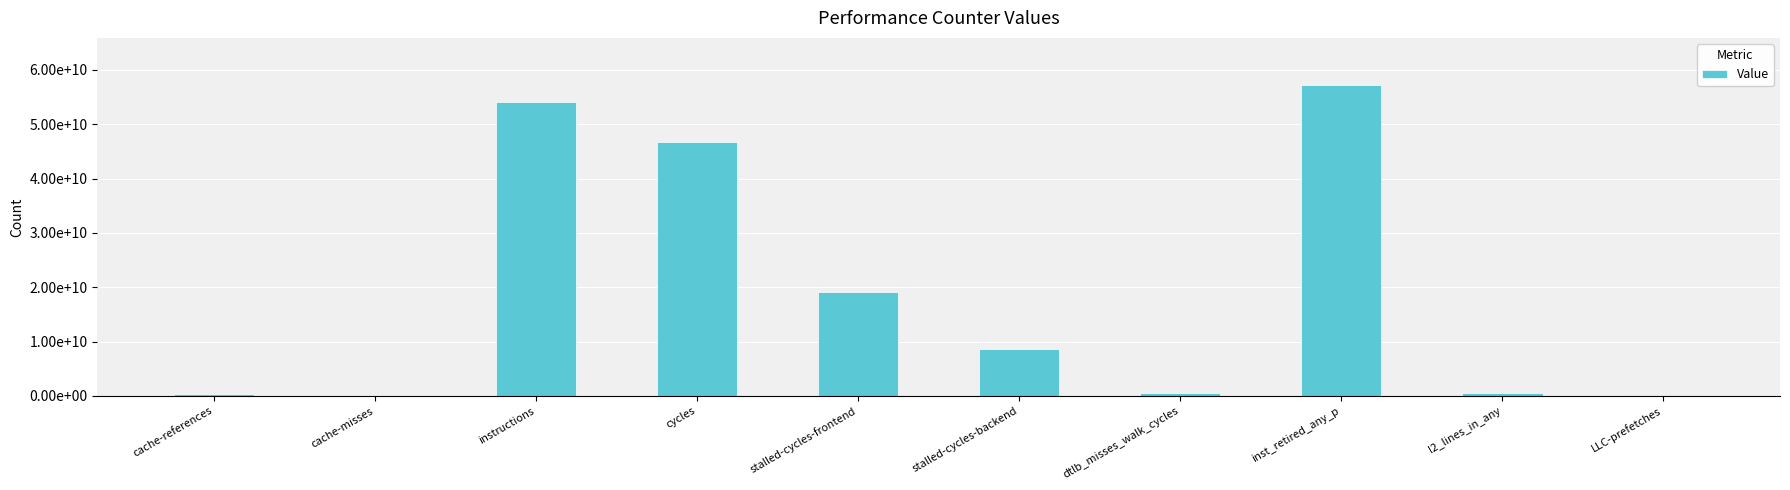

Between l2_lines_in_any and cache-misses, which is larger?

l2_lines_in_any